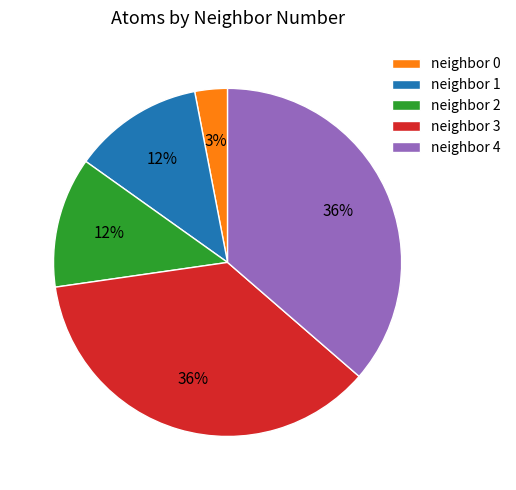

To the nearest percent, what portion does neighbor 0 represent?

3%